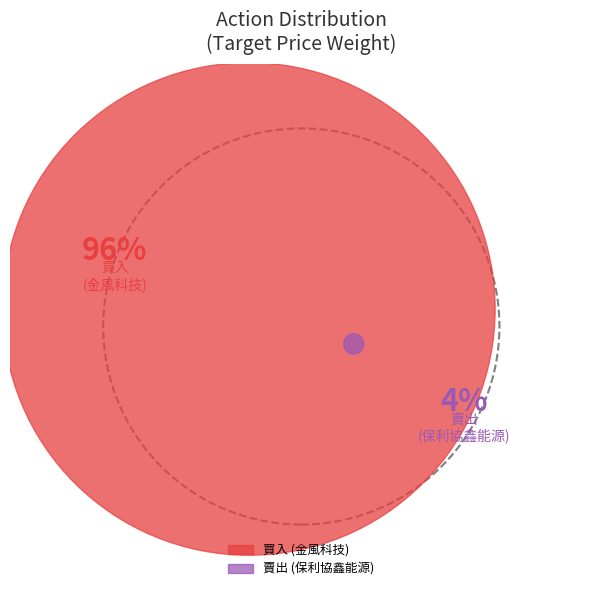

Is it true that 賣出 (保利協鑫能源) is 4% of the pie?

True